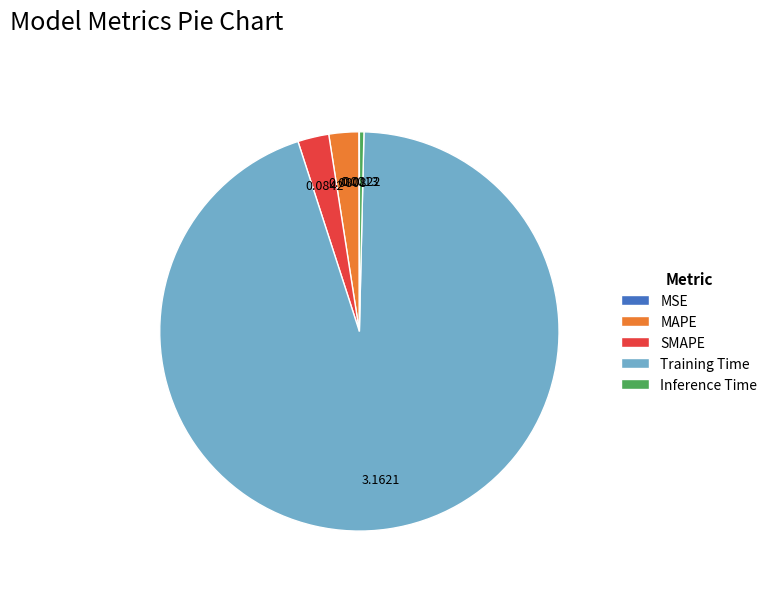

Which category has the biggest portion of the pie?

Training Time